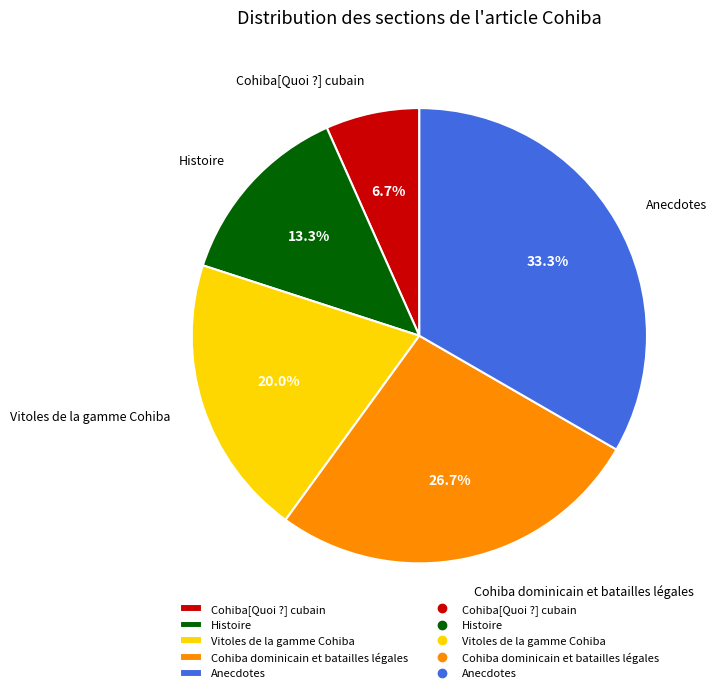

Is it true that Cohiba dominicain et batailles légales is 27% of the pie?

True